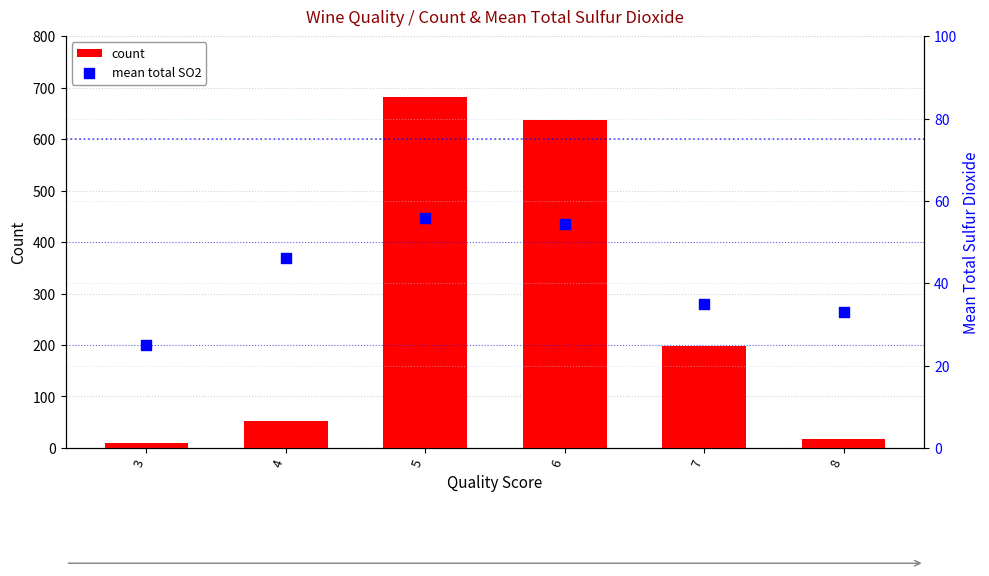

Which series has the largest Y range (max minus min)?

count